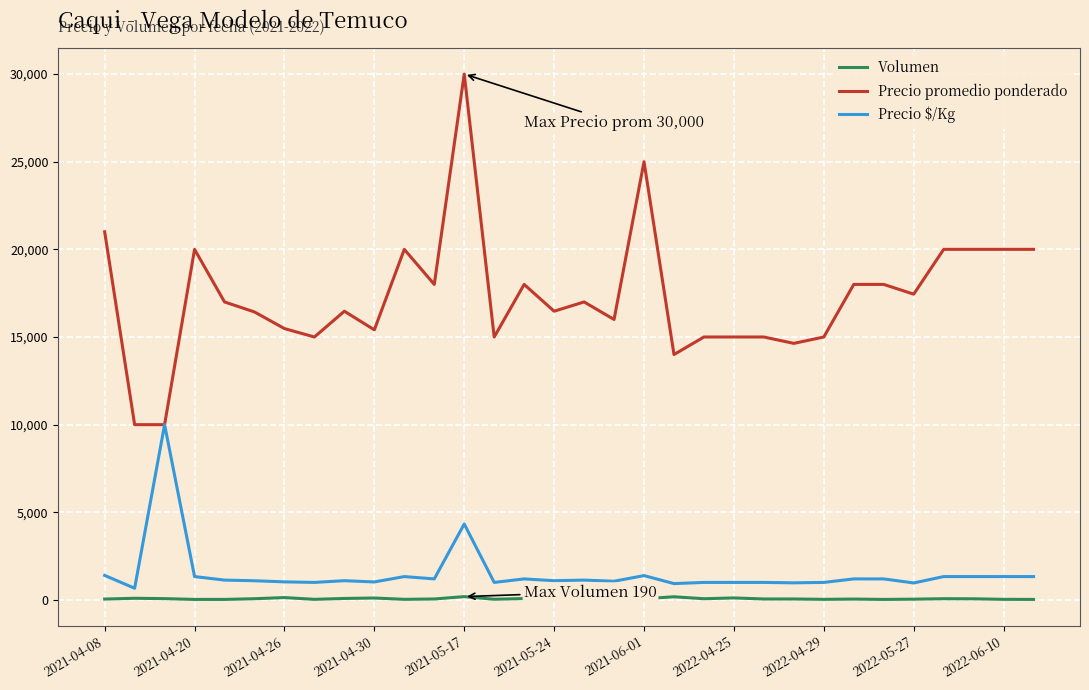

Which series has the largest range (max minus min)?

Precio promedio ponderado